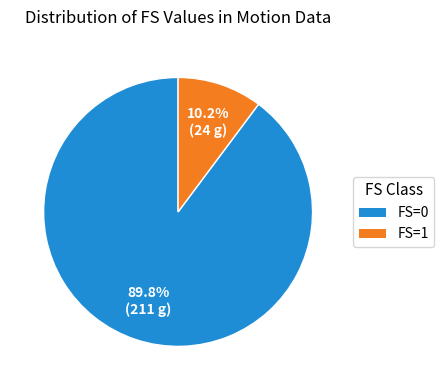

True or false: FS=0 accounts for 90% of the total.

True